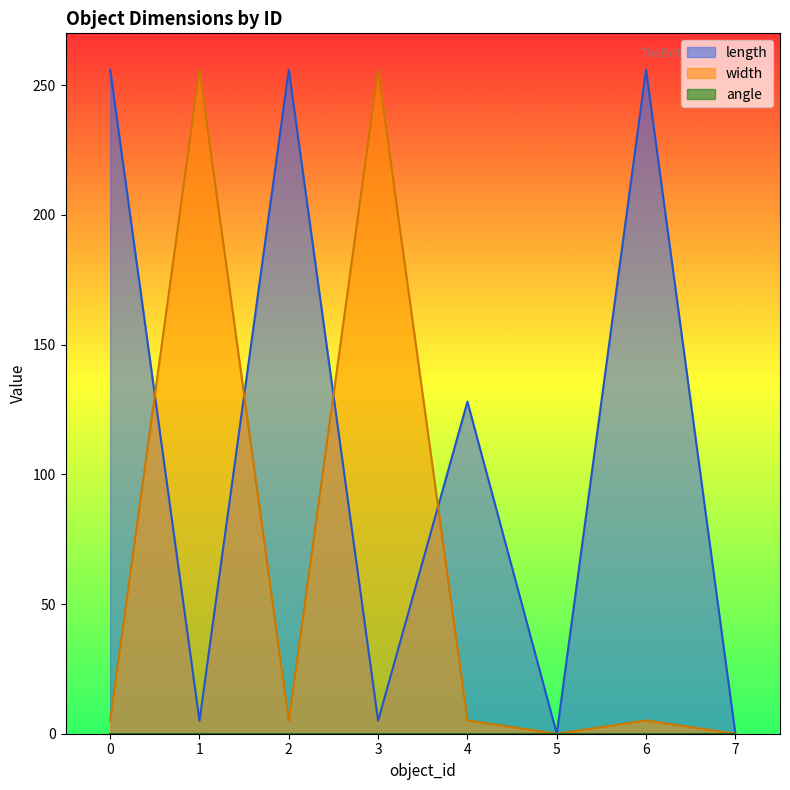

What is the difference between the maximum and second lowest values in the length series?

256.0